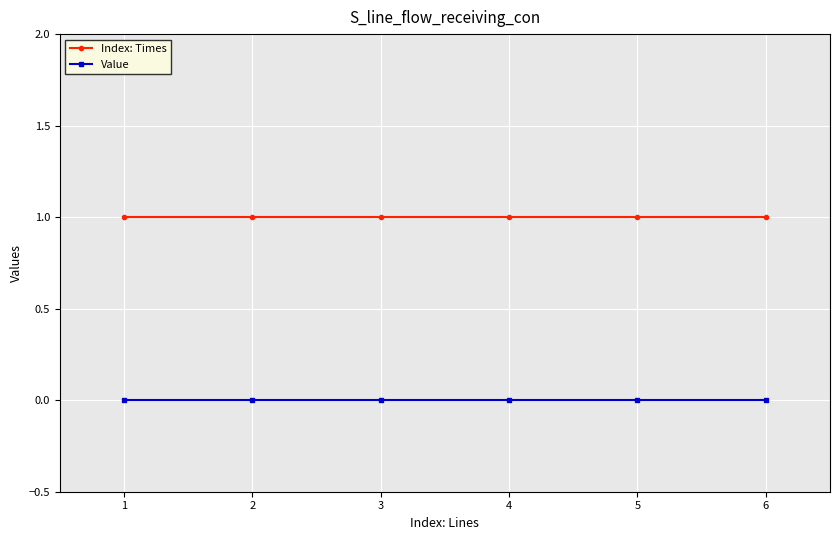

What is the value of the Index: Times point at the 5th from the left?

1